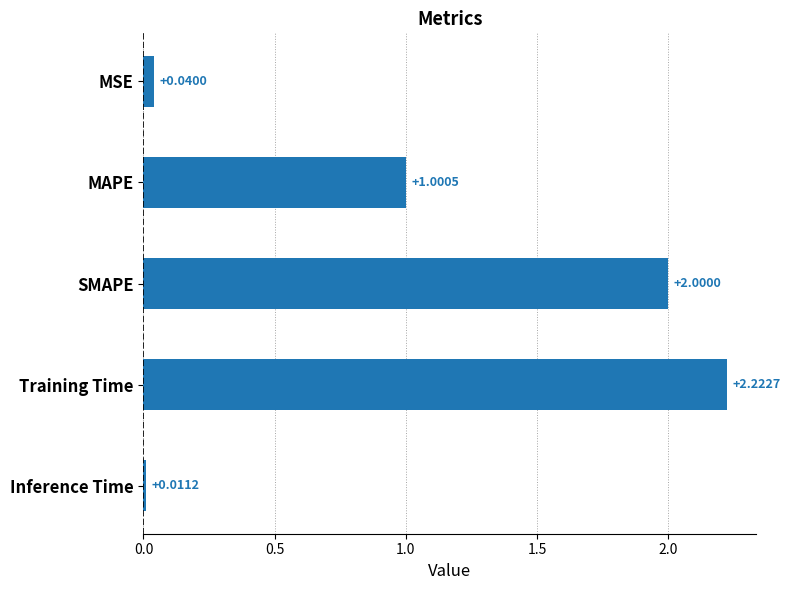

What is the average value?

1.1